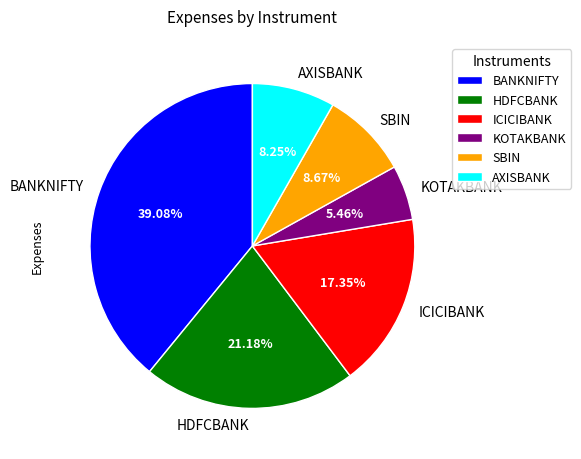

What is the smallest slice in the pie chart?

KOTAKBANK